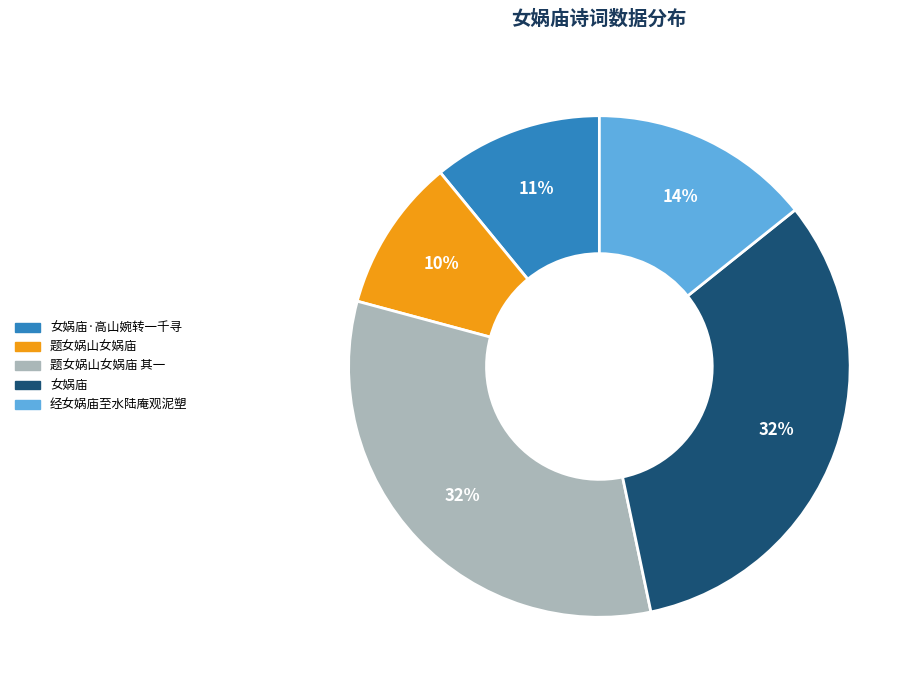

To the nearest percent, what is the combined percentage of 题女娲山女娲庙 and 女娲庙?

42%